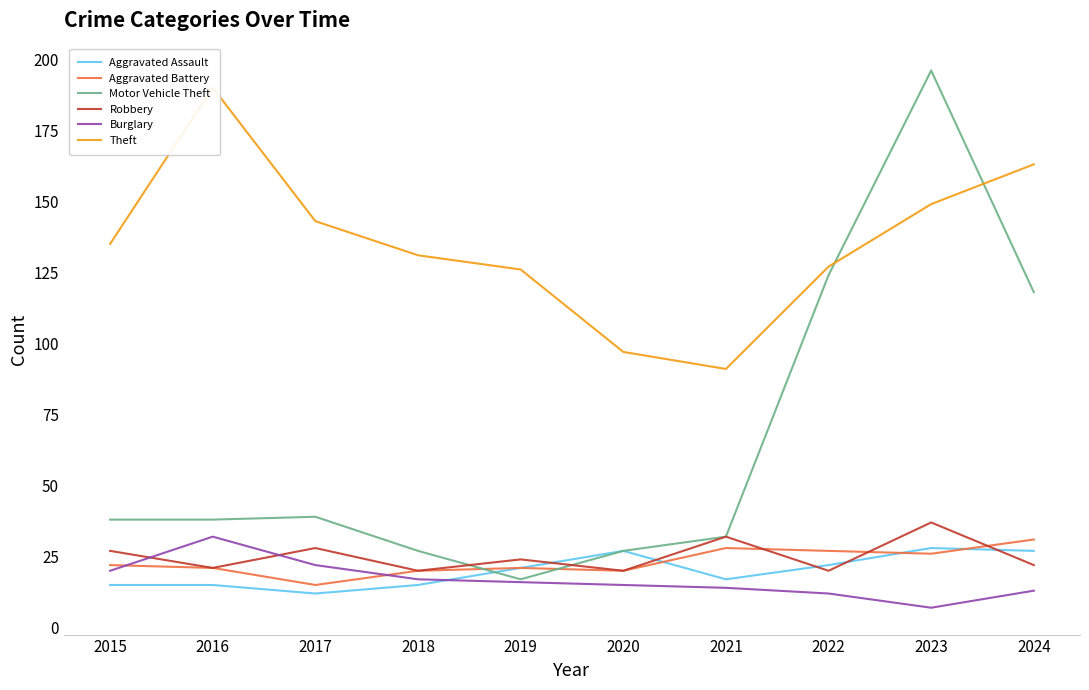

In Motor Vehicle Theft, how many points are higher than both neighbors (excluding endpoints)?

2